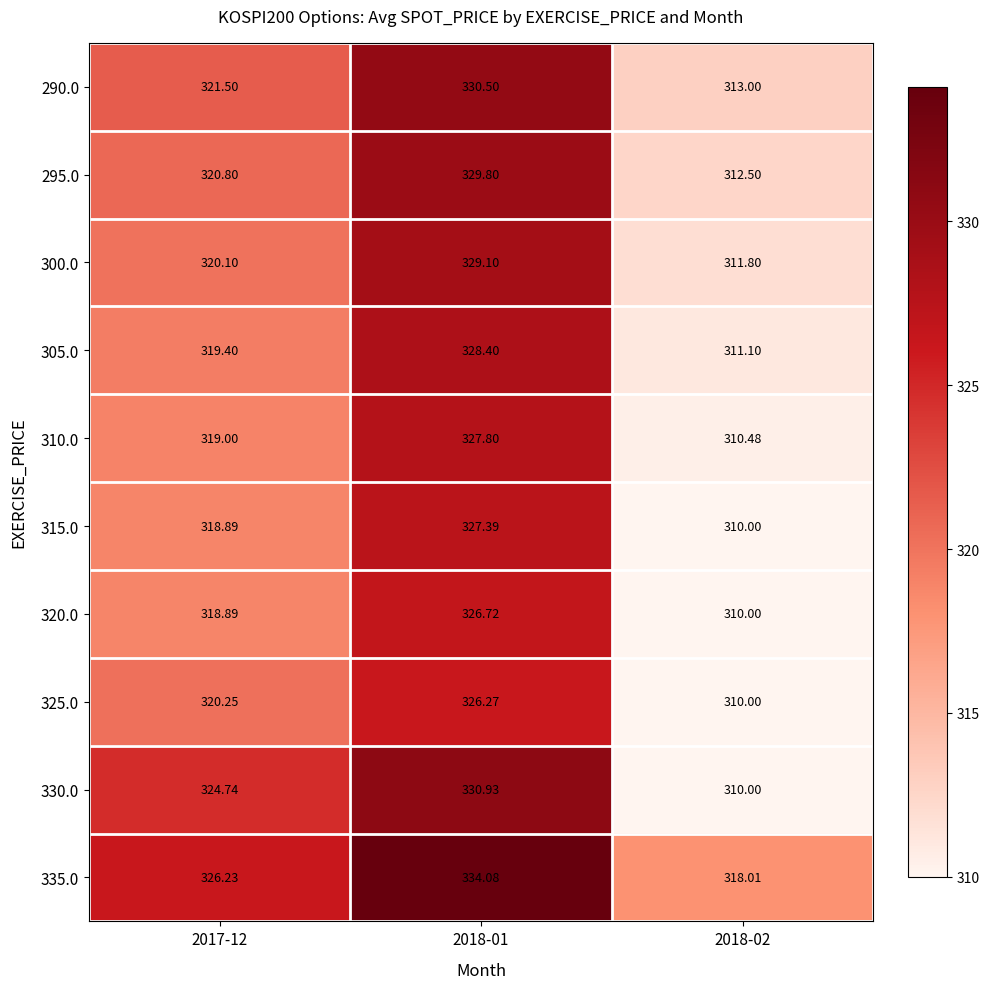

At which category does the chart reach its minimum across all series?

2018-02